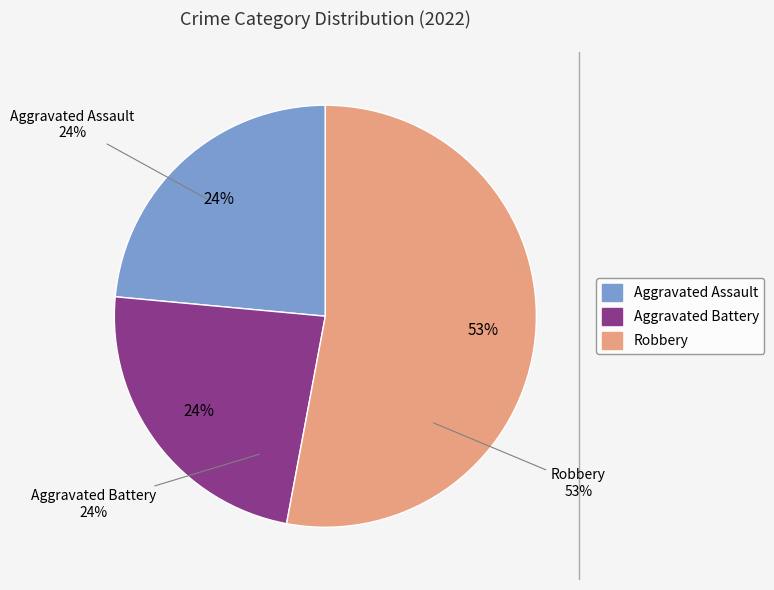

Approximately how many times larger is the value at Aggravated Battery compared to Robbery?

0.4